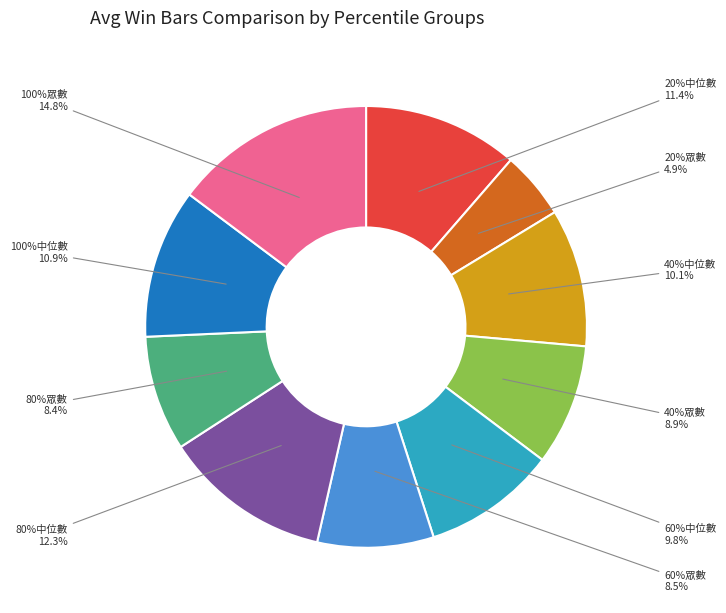

To the nearest percent, what is the average slice percentage?

10%